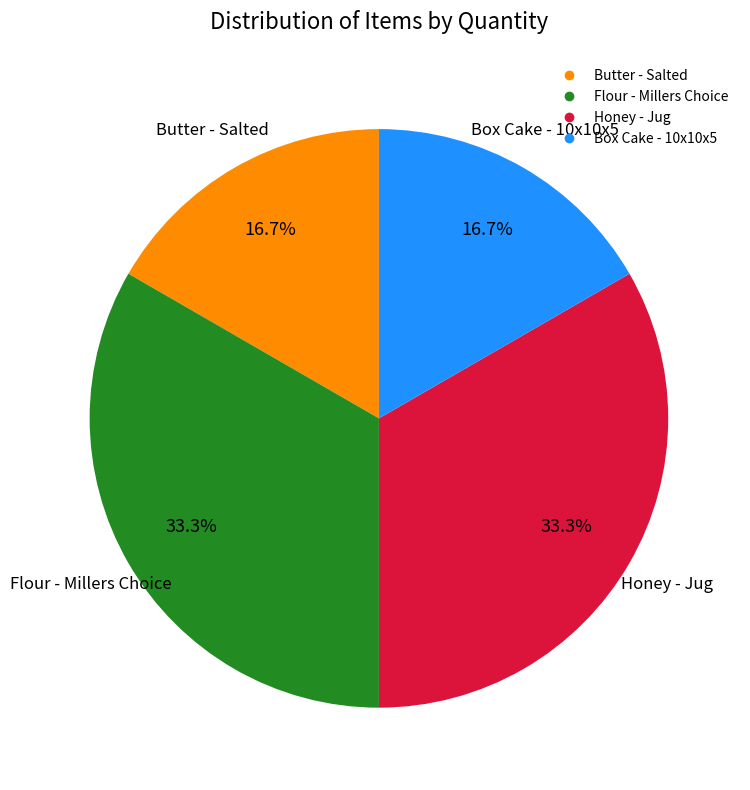

True or false: Honey - Jug accounts for 45% of the total.

False